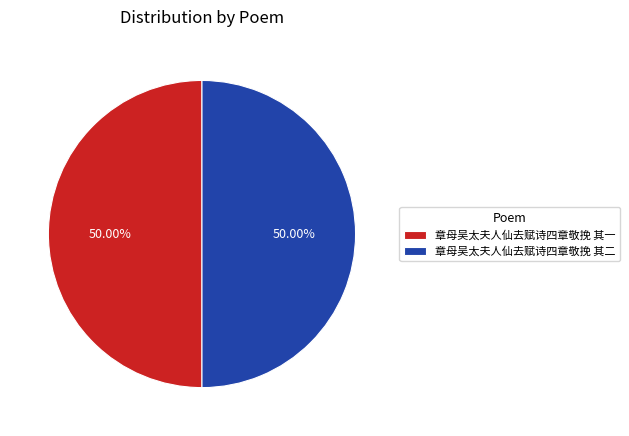

Approximately how many times larger is the value at 章母吴太夫人仙去赋诗四章敬挽 其二 compared to 章母吴太夫人仙去赋诗四章敬挽 其一?

1.0